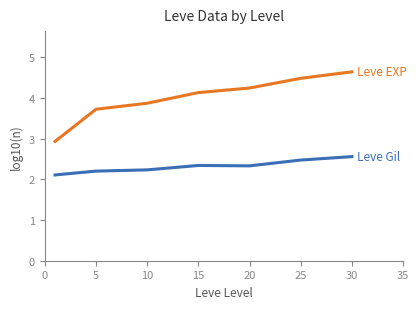

What is the maximum value shown in the chart?

4.6